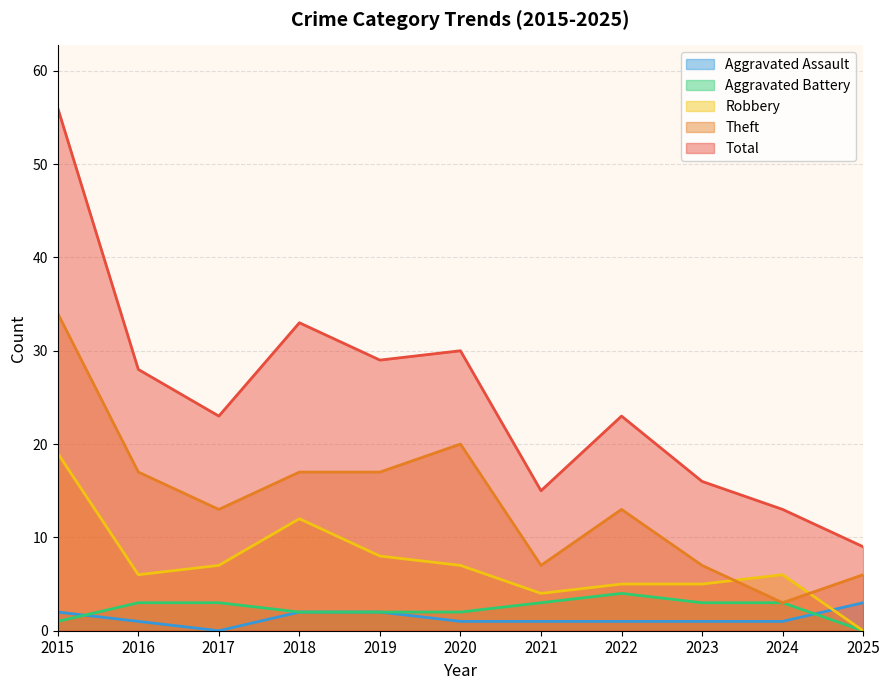

List the series in order of their peak value, lowest first.

Aggravated Assault, Aggravated Battery, Robbery, Theft, Total